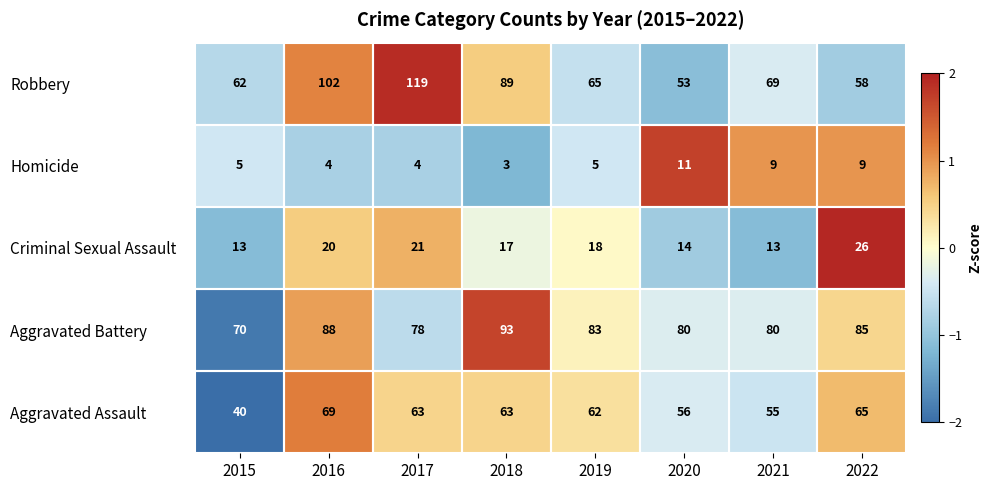

What is the difference between the Criminal Sexual Assault values at 2015 and 2017?

8